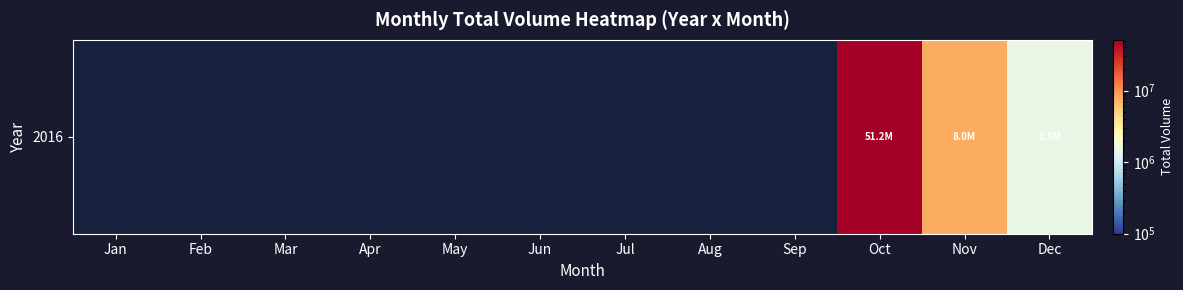

Rank the categories by value from highest to lowest.

Oct, Nov, Dec, Jan, Feb, Mar, Apr, May, Jun, Jul, Aug, Sep